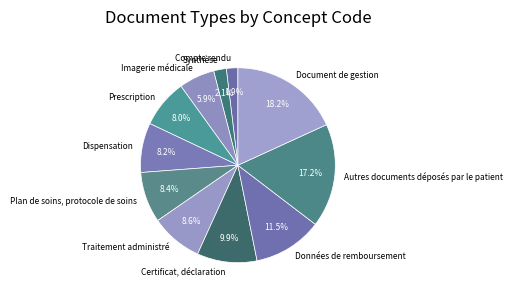

What is the largest slice in the pie chart?

Document de gestion